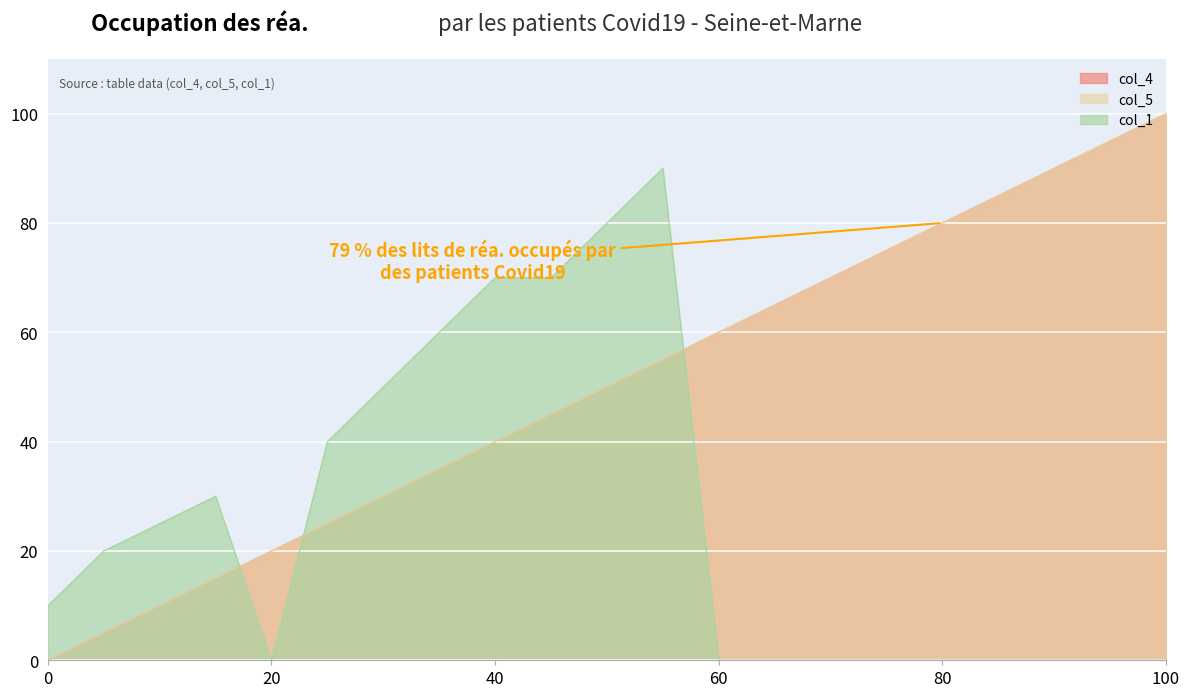

Between 0 and 85, which is larger?

85